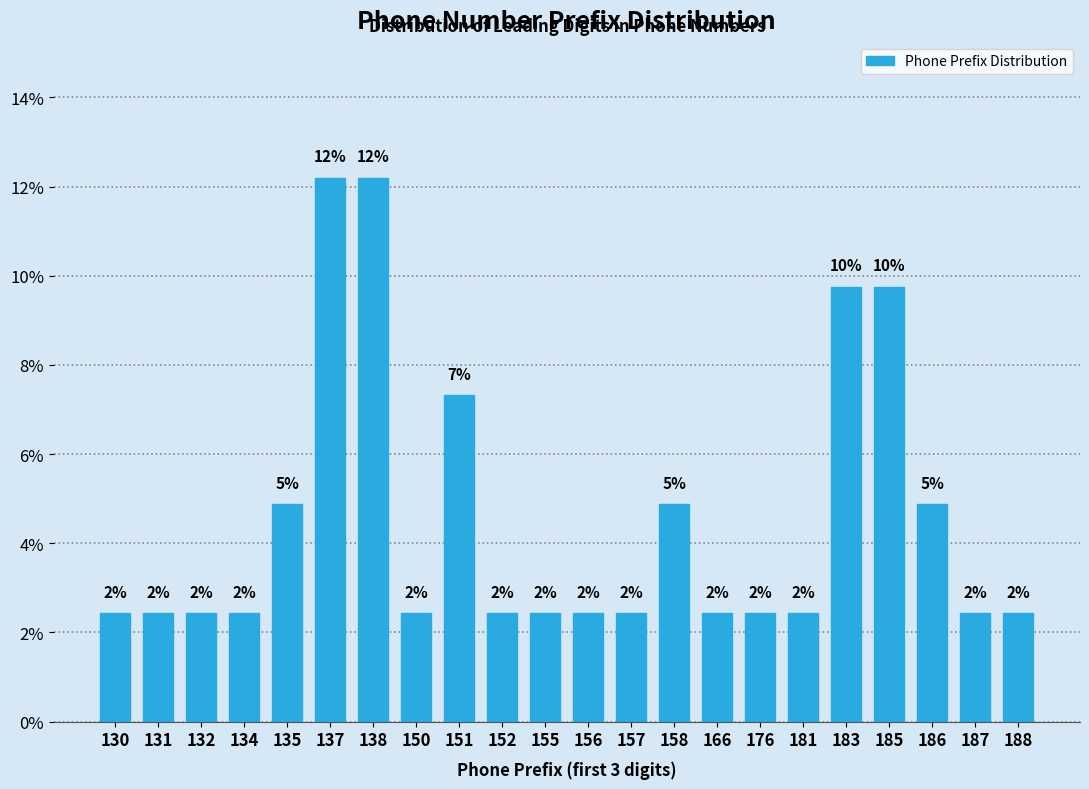

How many bars are there in total?

22